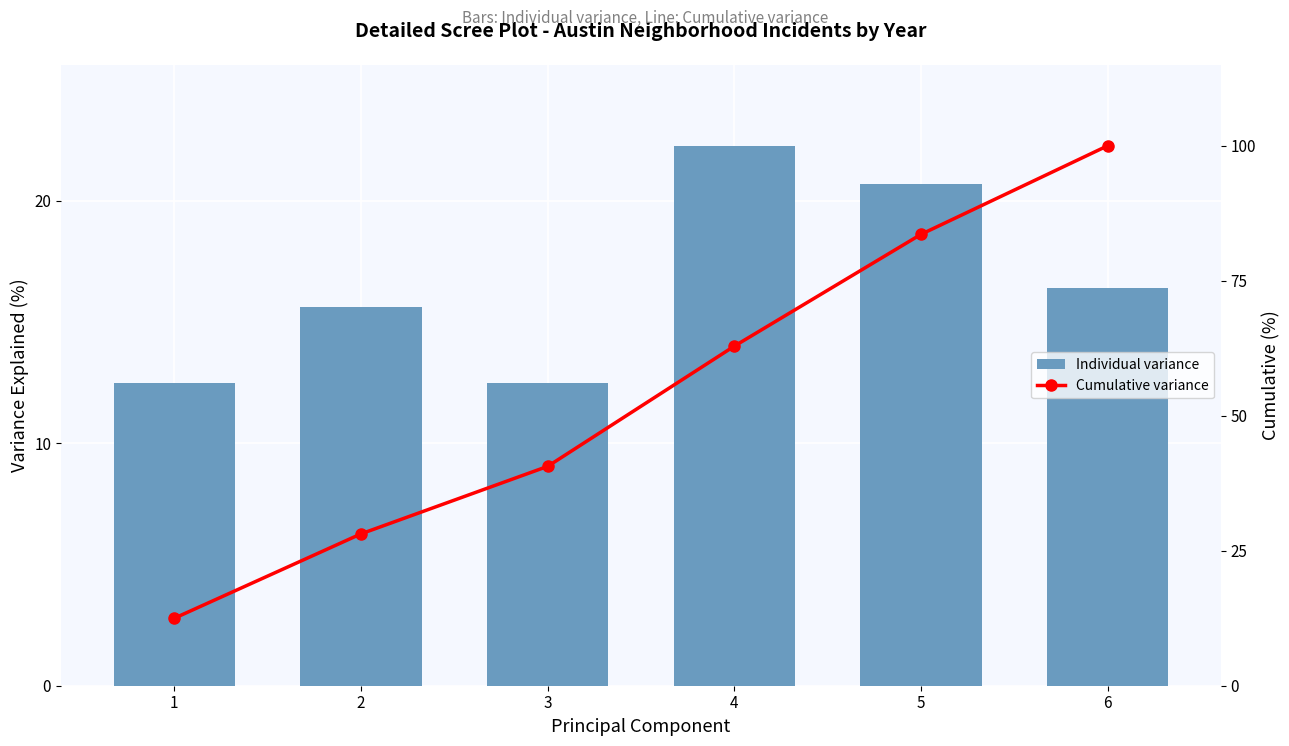

What is the difference between the maximum and second lowest values in the Cumulative variance series?

71.9